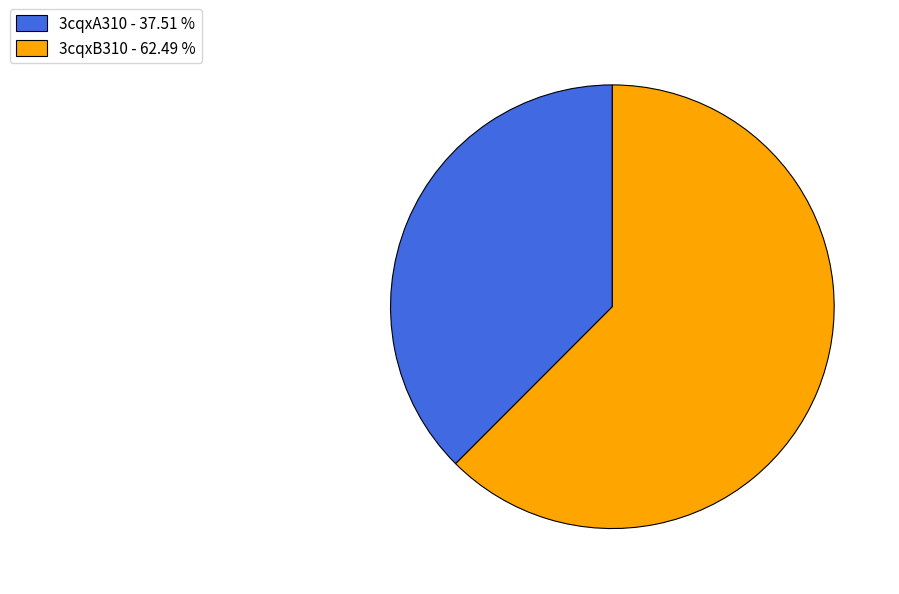

Between 3cqxB310 - 62.49 % and 3cqxA310 - 37.51 %, which is larger?

3cqxB310 - 62.49 %